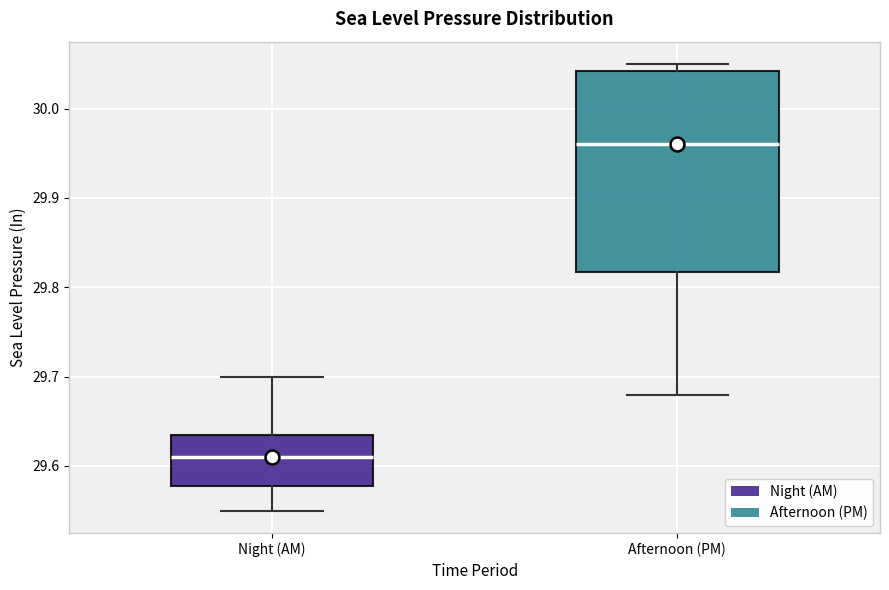

Comparing the boxes themselves (not the whiskers), which one is the tallest?

Afternoon (PM)